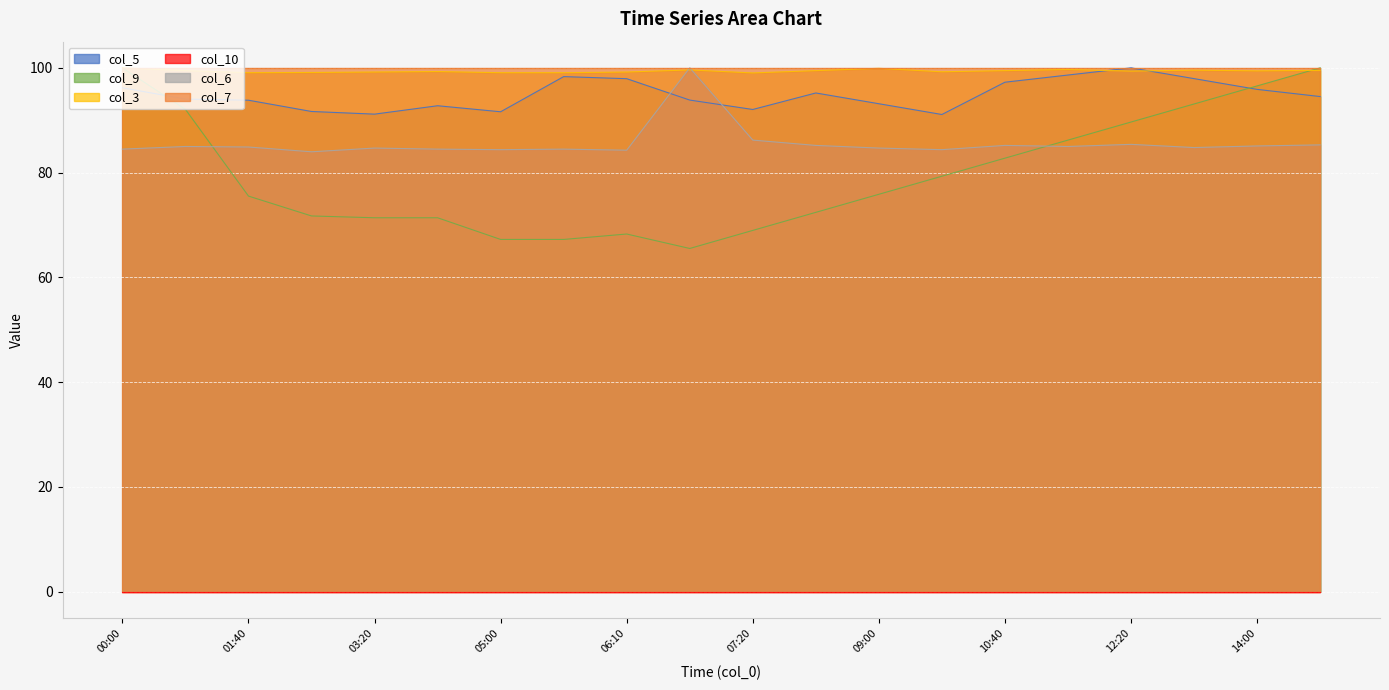

Where does the col_5 series first go above 94?

00:00